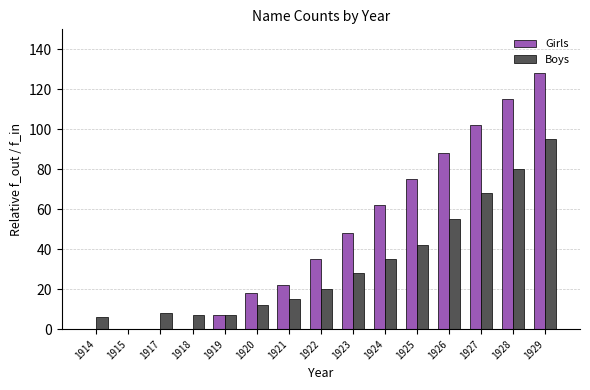

What is the average value of the Boys series?

32